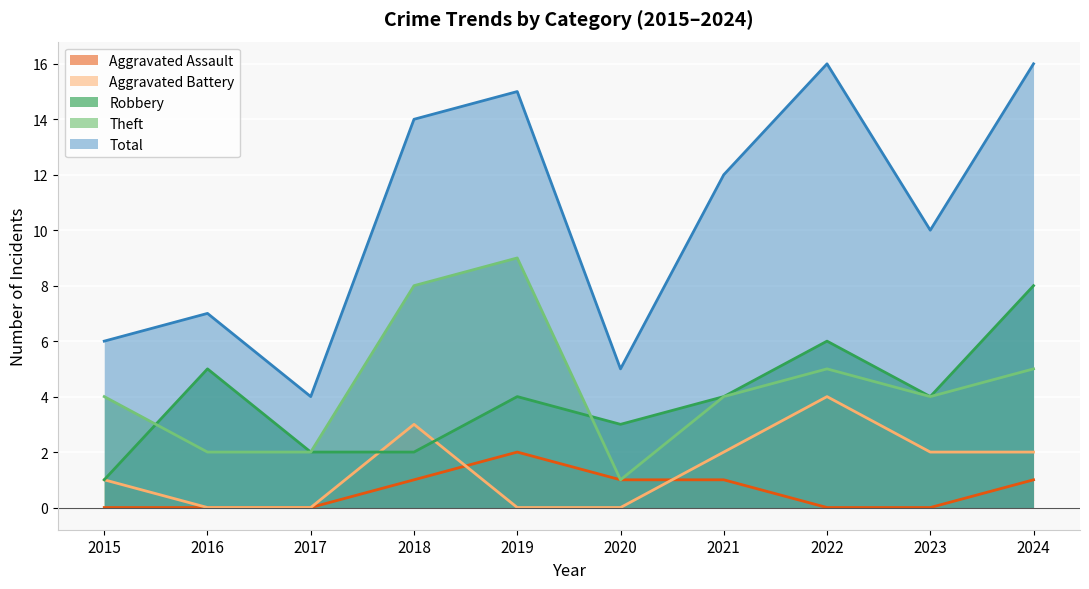

At which category does Total reach its first local valley?

2017